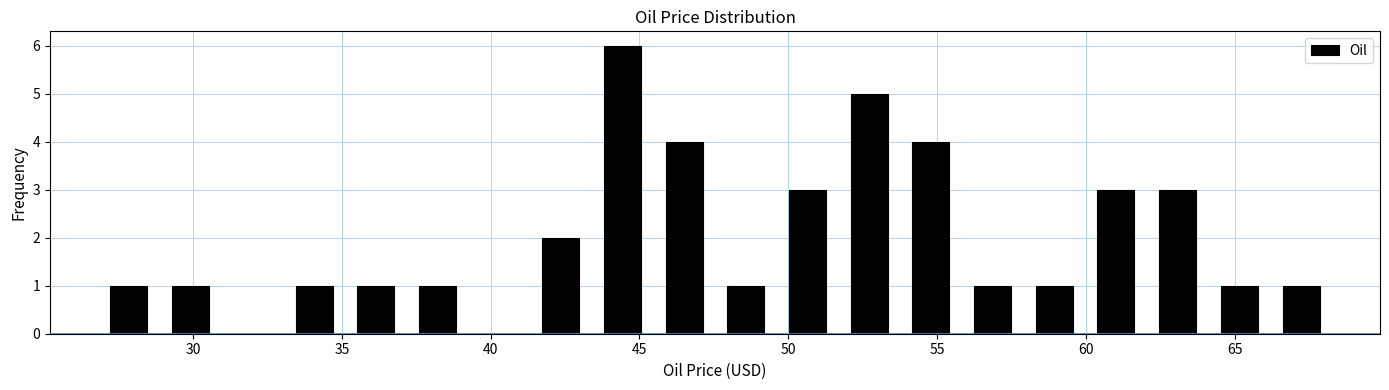

Which range on the x-axis has the tallest bar?

43.5 to 45.5